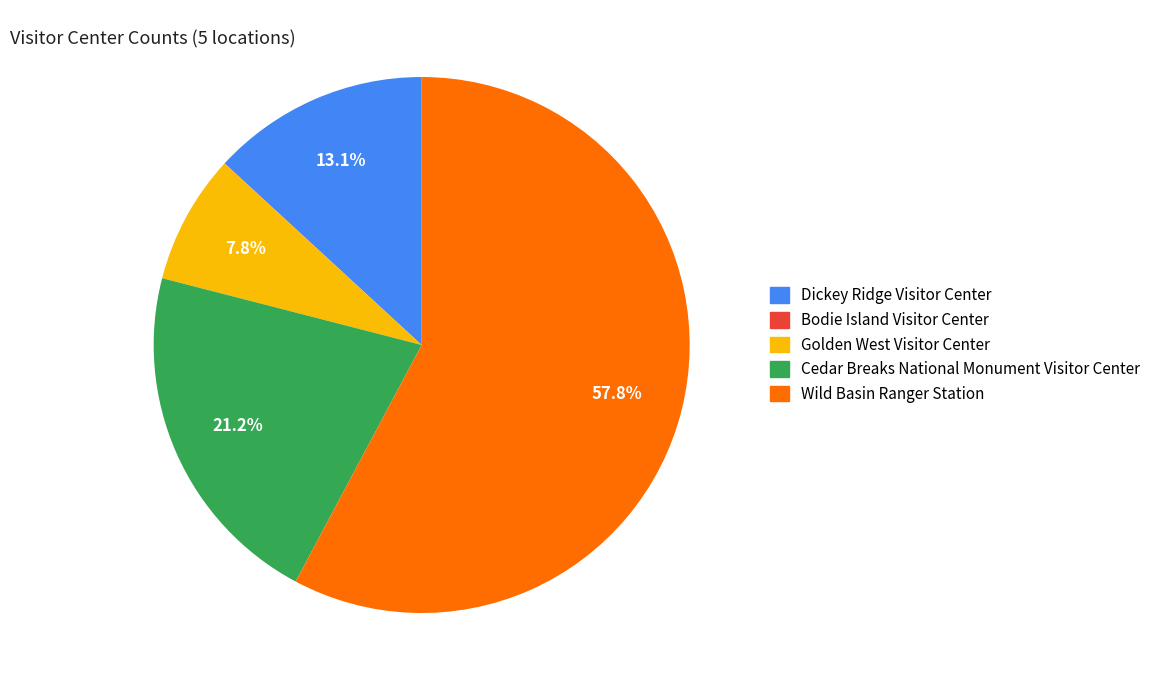

To the nearest percent, what is the difference between the largest and smallest slice percentages?

58%